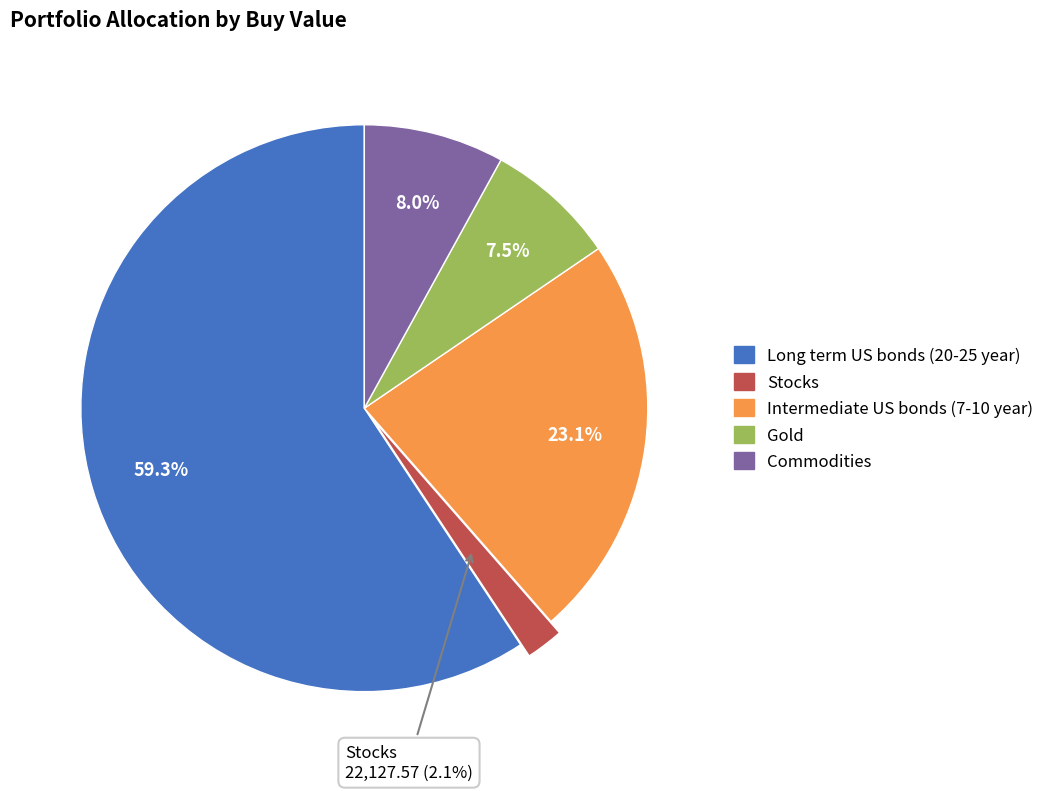

What percentage is the Intermediate US bonds (7-10 year) slice, to the nearest percent?

23%